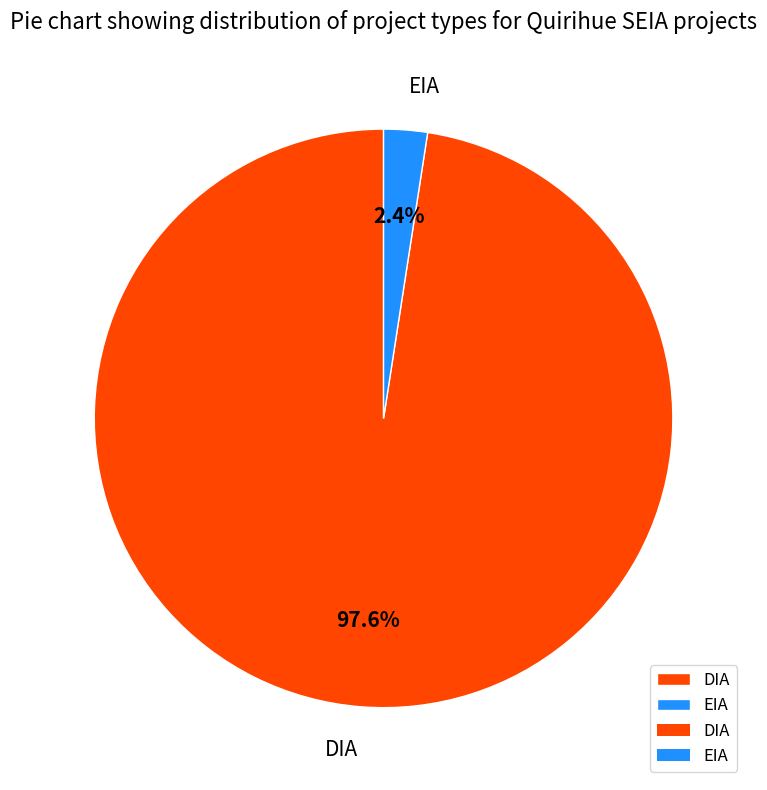

Which slice represents more than half of the pie?

DIA